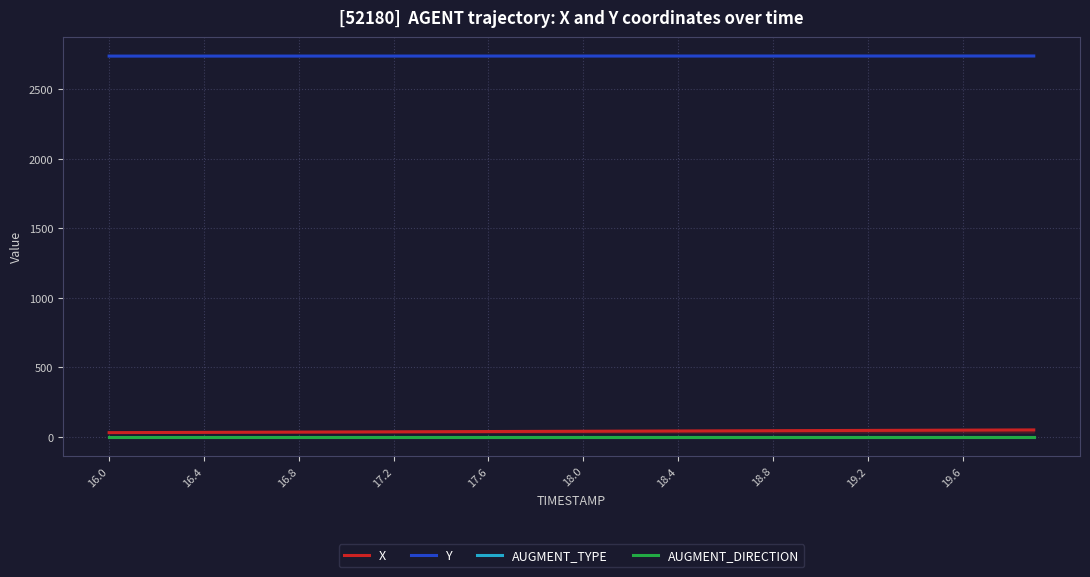

What is the highest value of the X series?

50.1